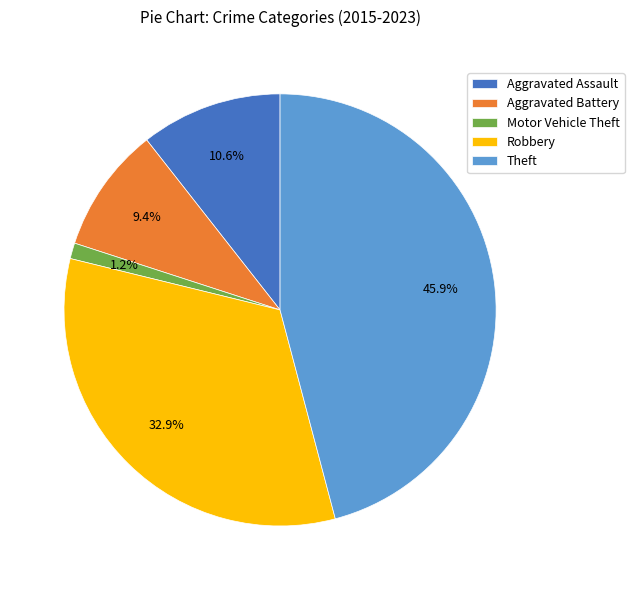

Which category has the smallest portion of the pie?

Motor Vehicle Theft